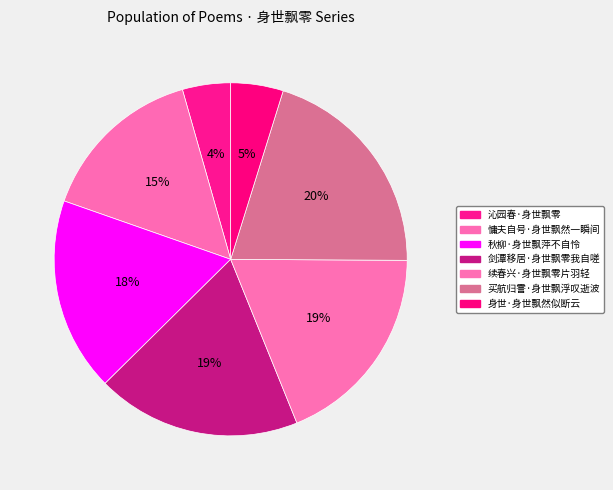

How many slices are in this pie chart?

7